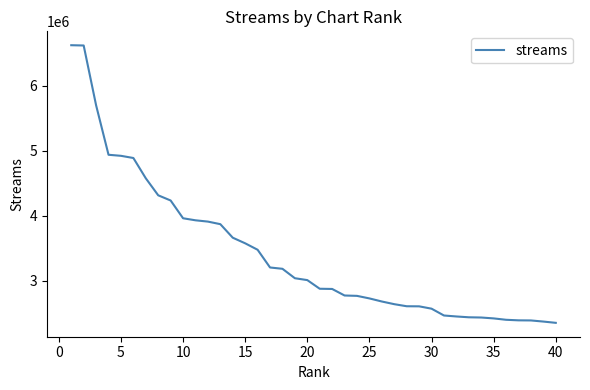

What is the maximum value shown in the chart?

6622185